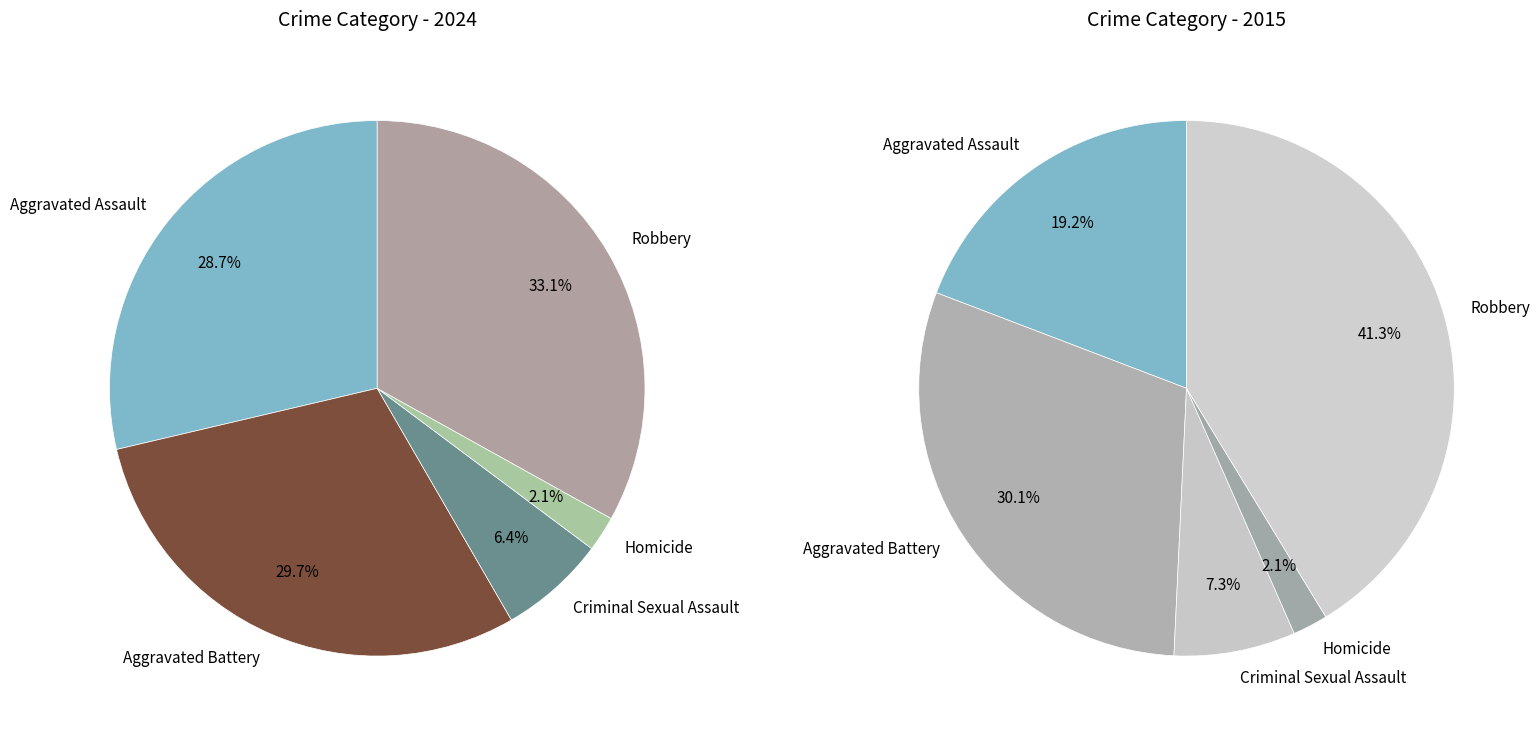

What percentage is NOT represented by Homicide?

97.9%